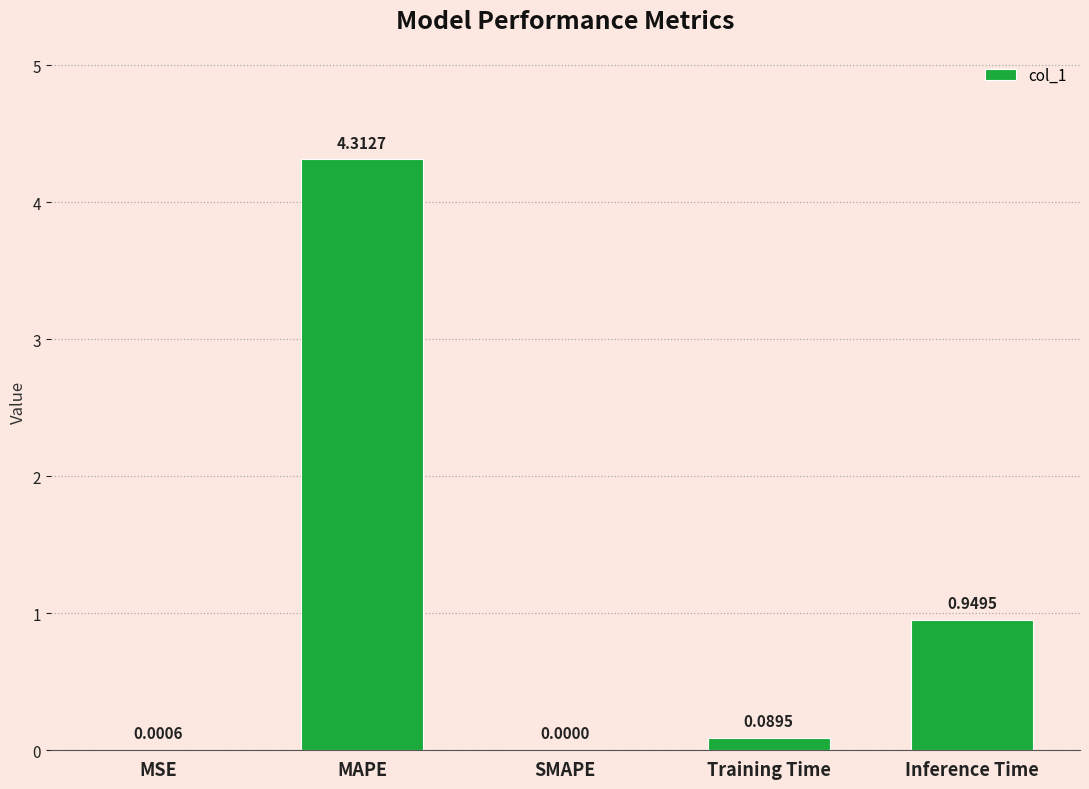

Are the bars horizontal?

No